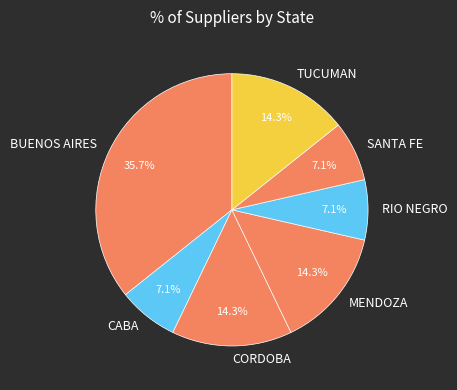

Does BUENOS AIRES account for over 50% of the chart?

No